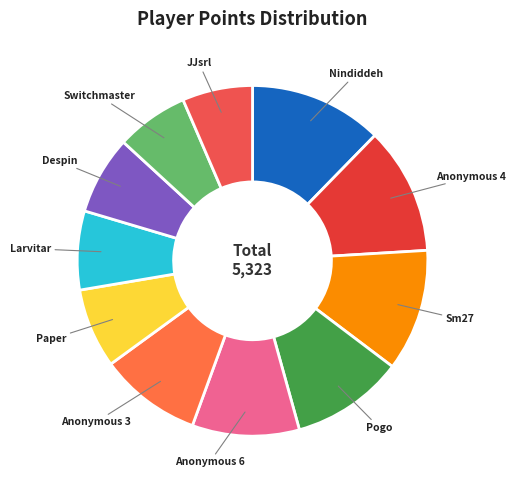

Which has a higher value, Larvitar or Pogo?

Pogo